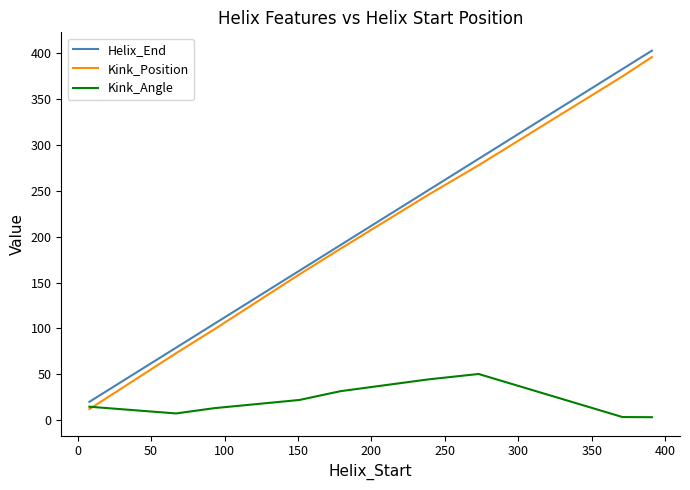

What is the greatest value displayed?

403.0